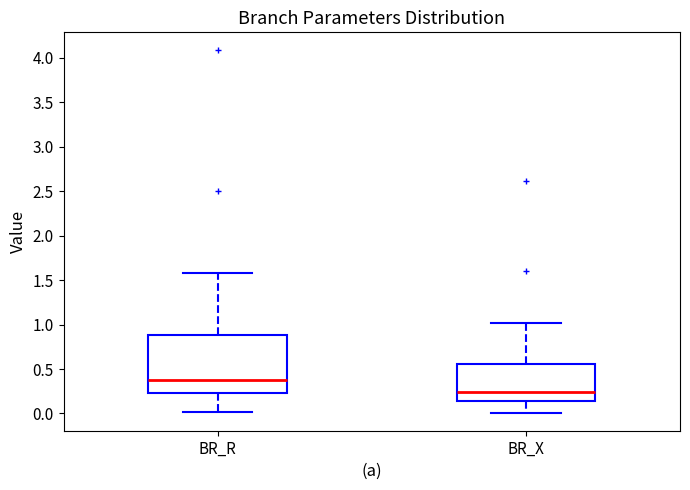

Which box's median line is the lowest?

BR_X